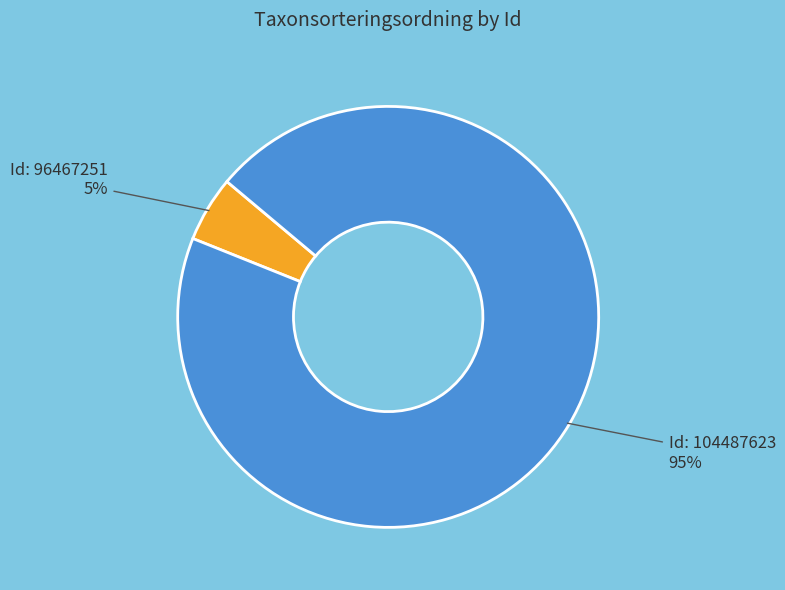

Is there any slice that represents more than half of the pie?

Yes